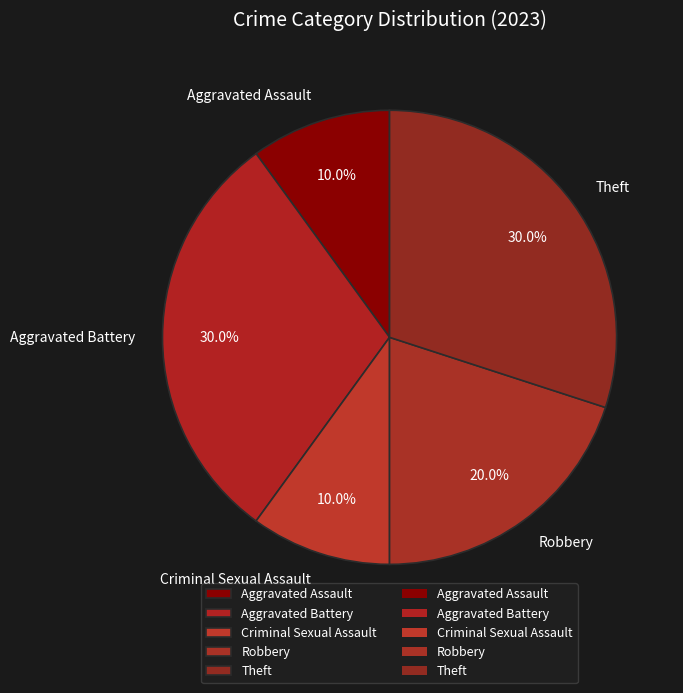

What is the total percentage of Aggravated Assault and Aggravated Battery?

40.0%